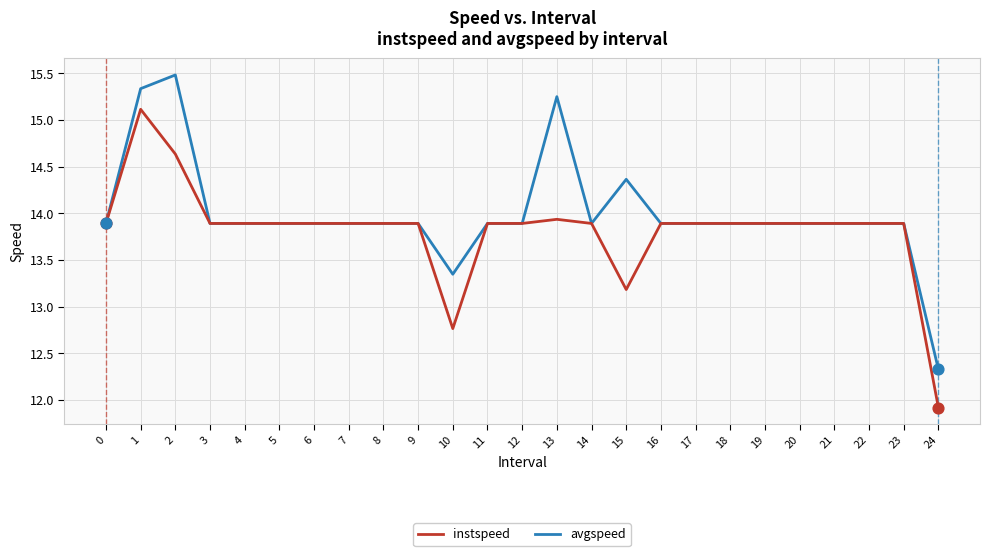

At how many categories does at least one series exceed 15?

3